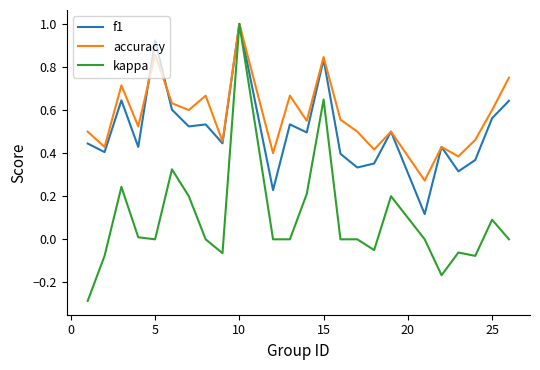

Which series has the largest total across all categories?

accuracy